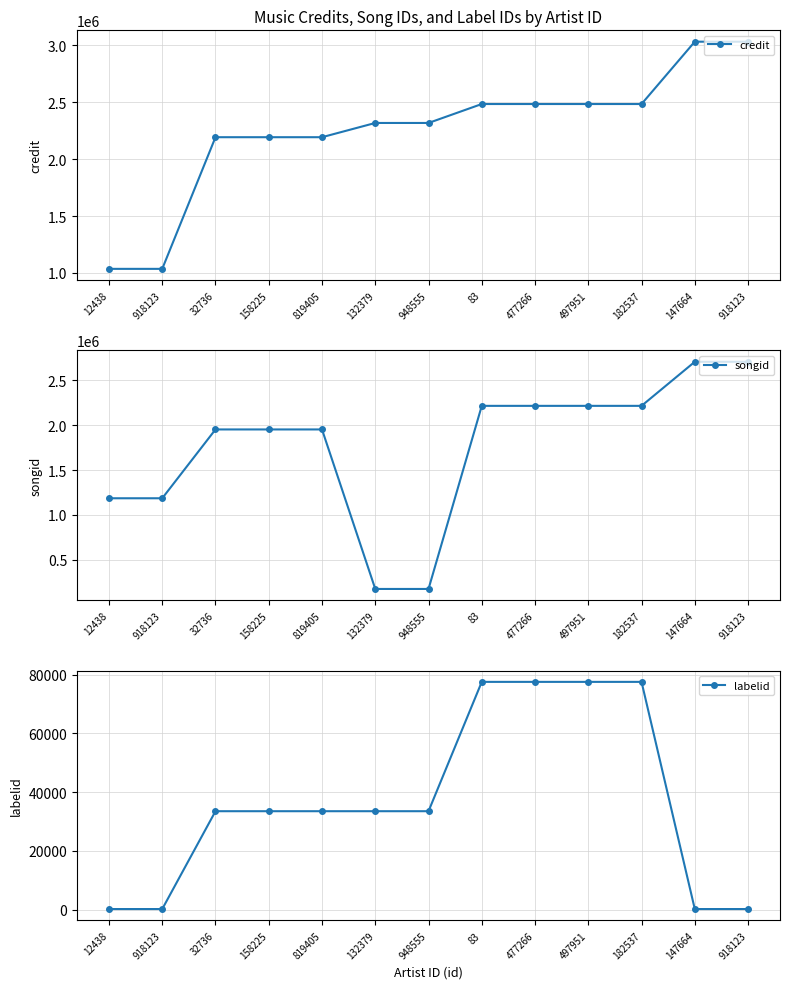

What are all the series names shown in the legend?

credit, songid, labelid